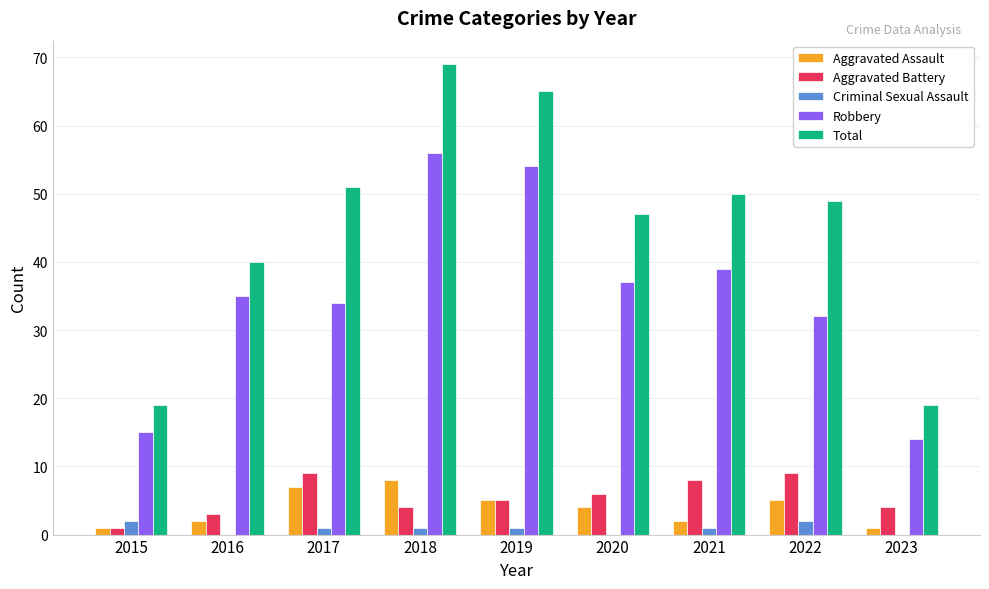

How many categories are shown in the chart?

9